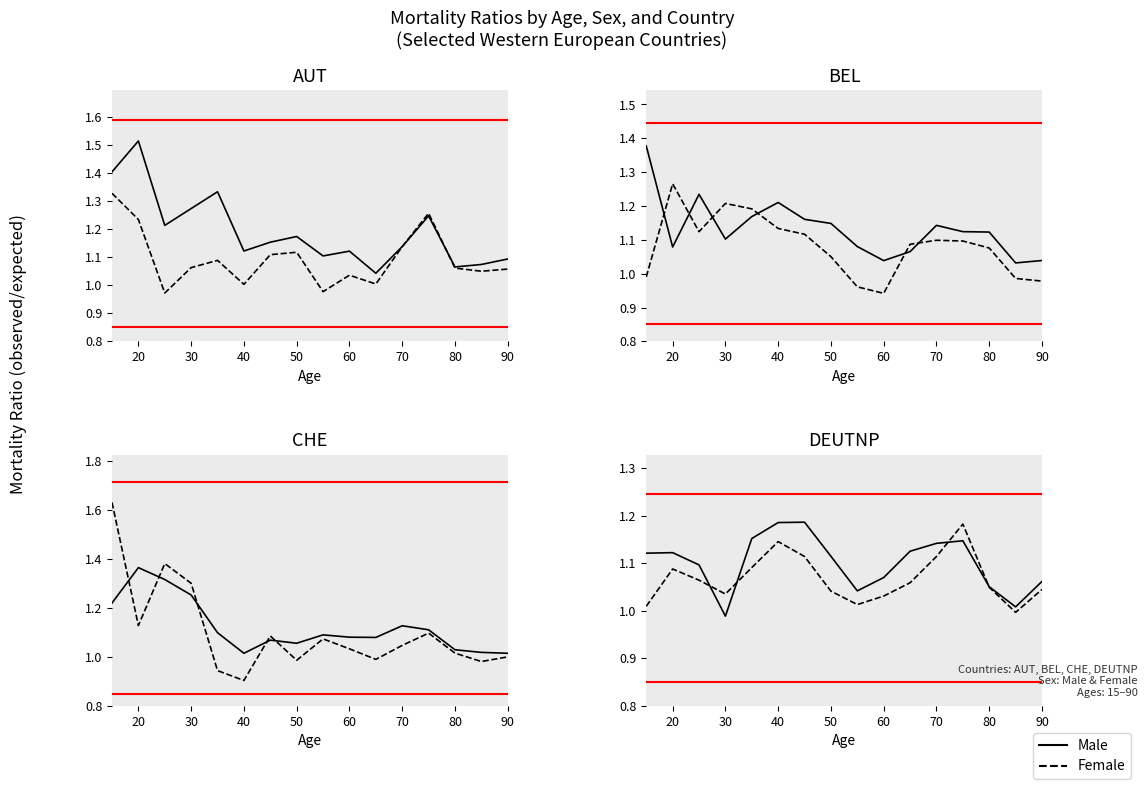

How many intersections are there between Male and Female?

4